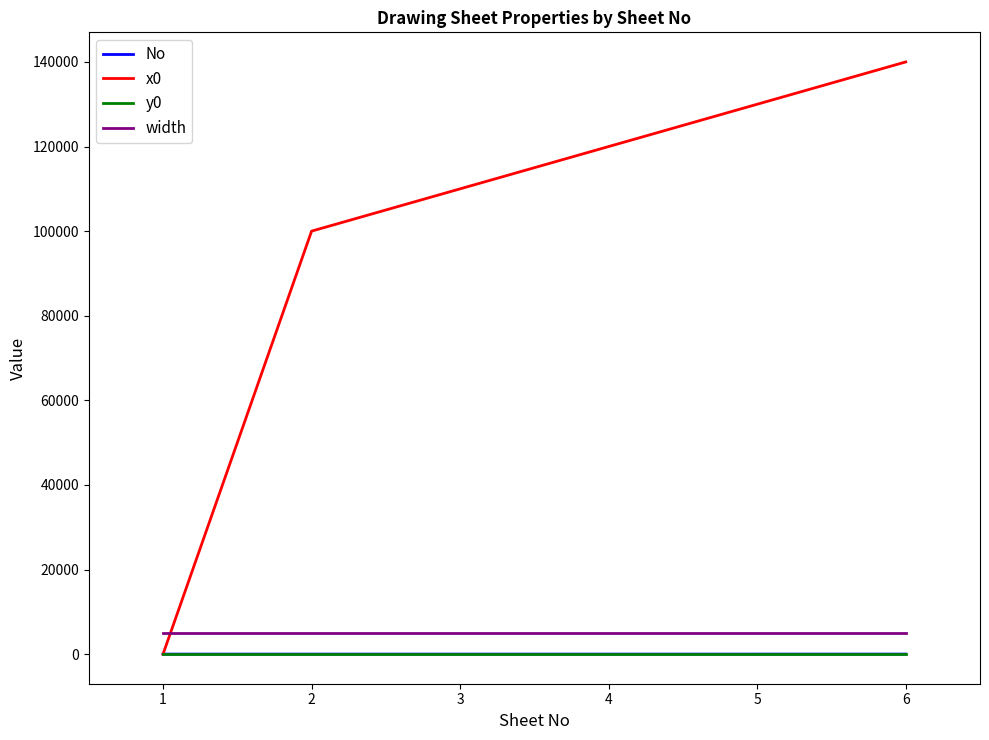

What is the greatest value displayed?

140000